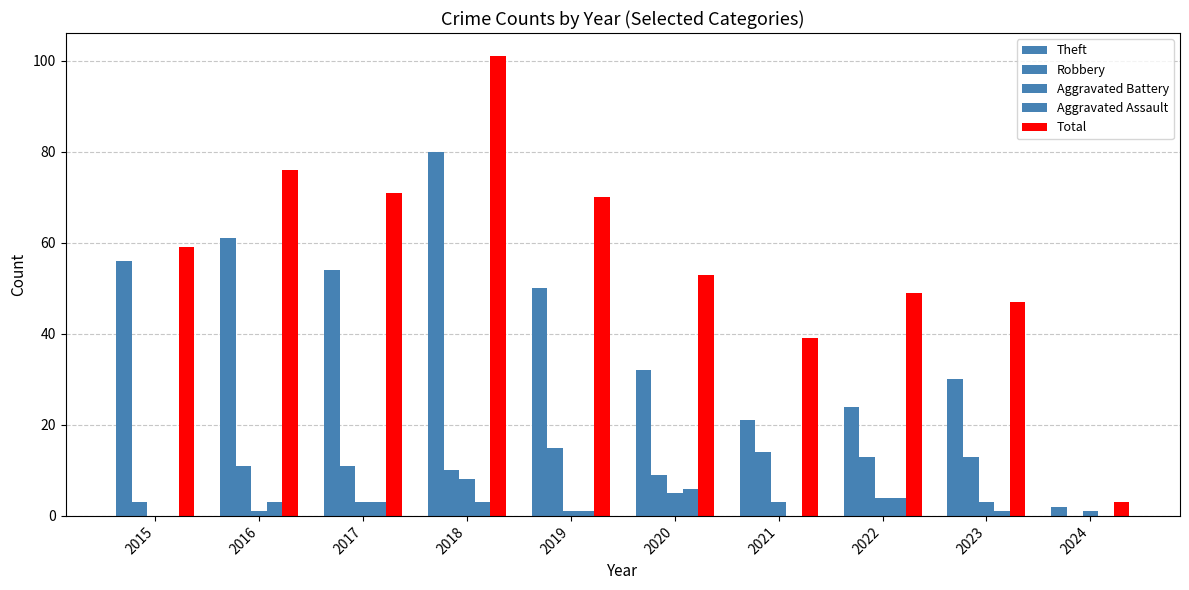

Is the value of Theft at 2018 greater than the value of Robbery at 2023?

Yes